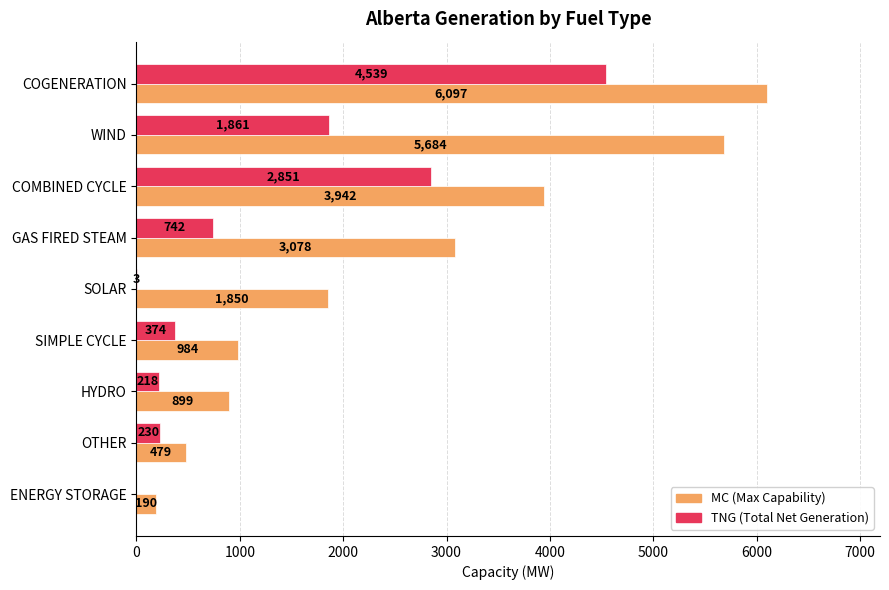

What is the greatest value displayed?

6097